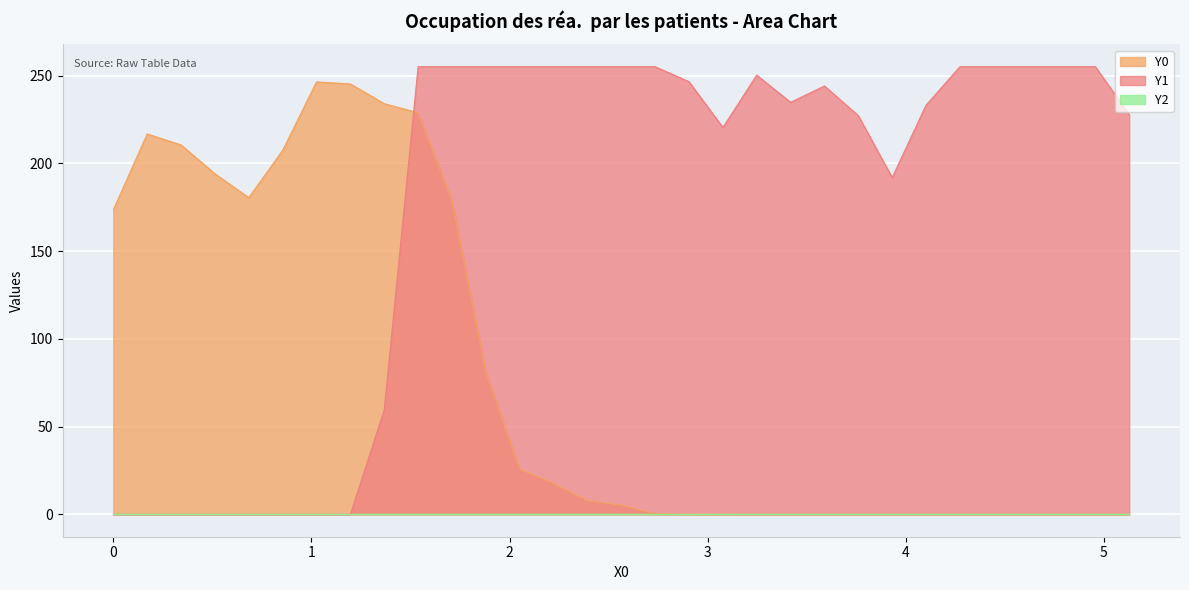

In Y1, how many points are lower than both neighbors (excluding endpoints)?

3